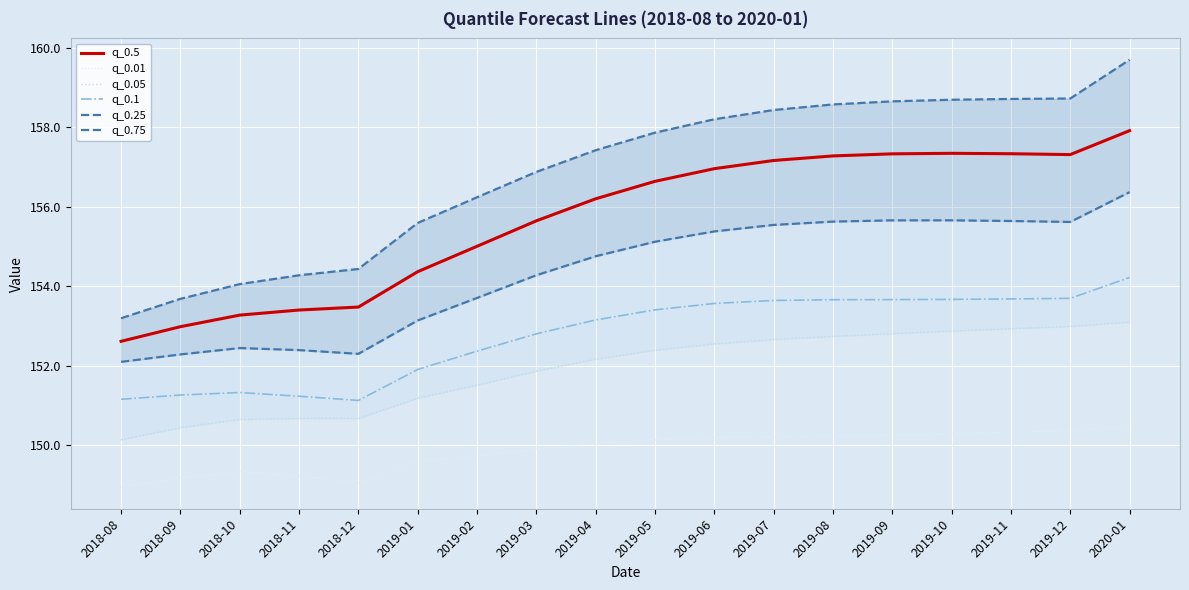

At 2018-08, list the series in order from smallest to largest.

q_0.01, q_0.05, q_0.1, q_0.25, q_0.5, q_0.75